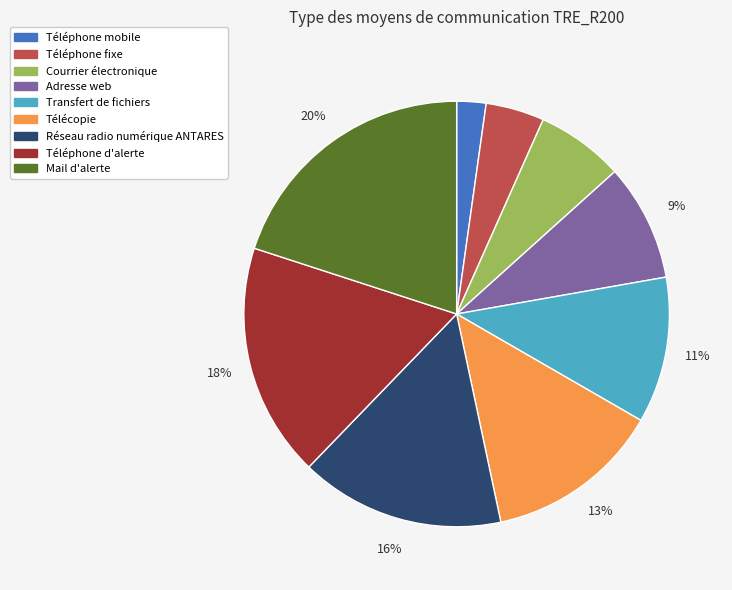

Is it true that Téléphone mobile is 2% of the pie?

True